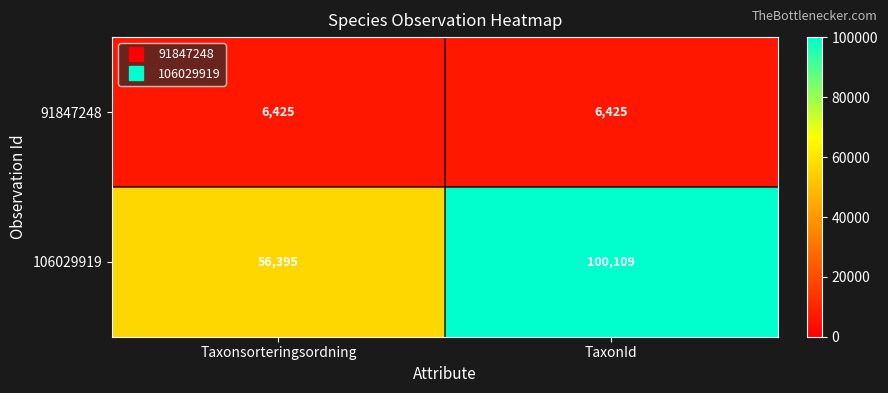

Read the 91847248 value at TaxonId.

6425